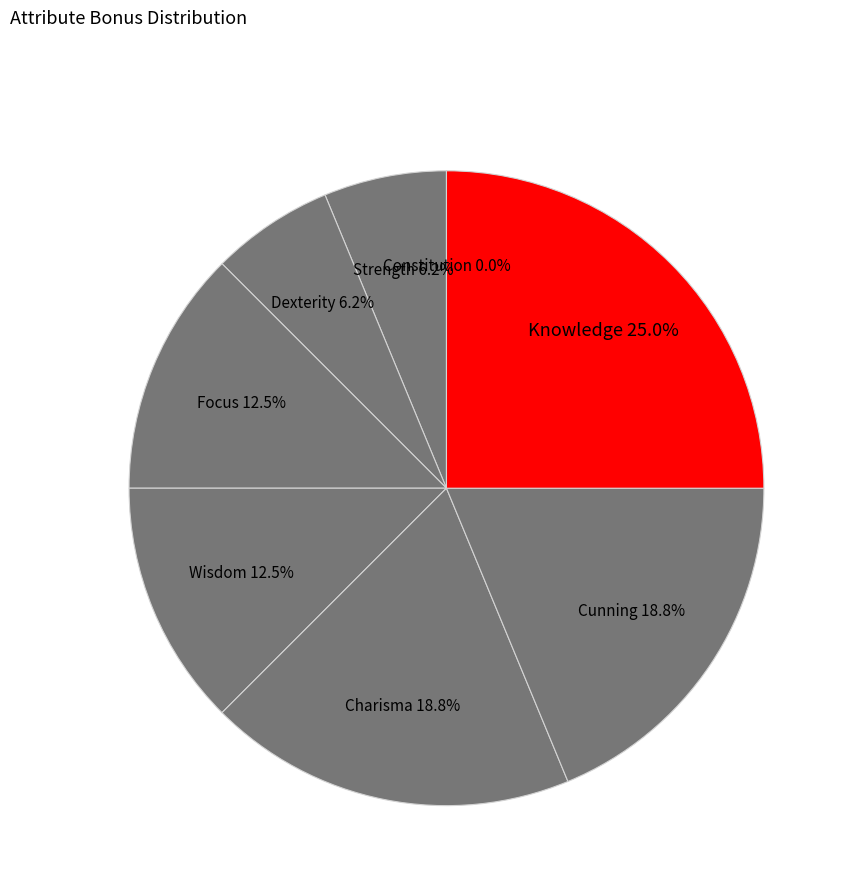

Is there a majority slice in this chart?

No